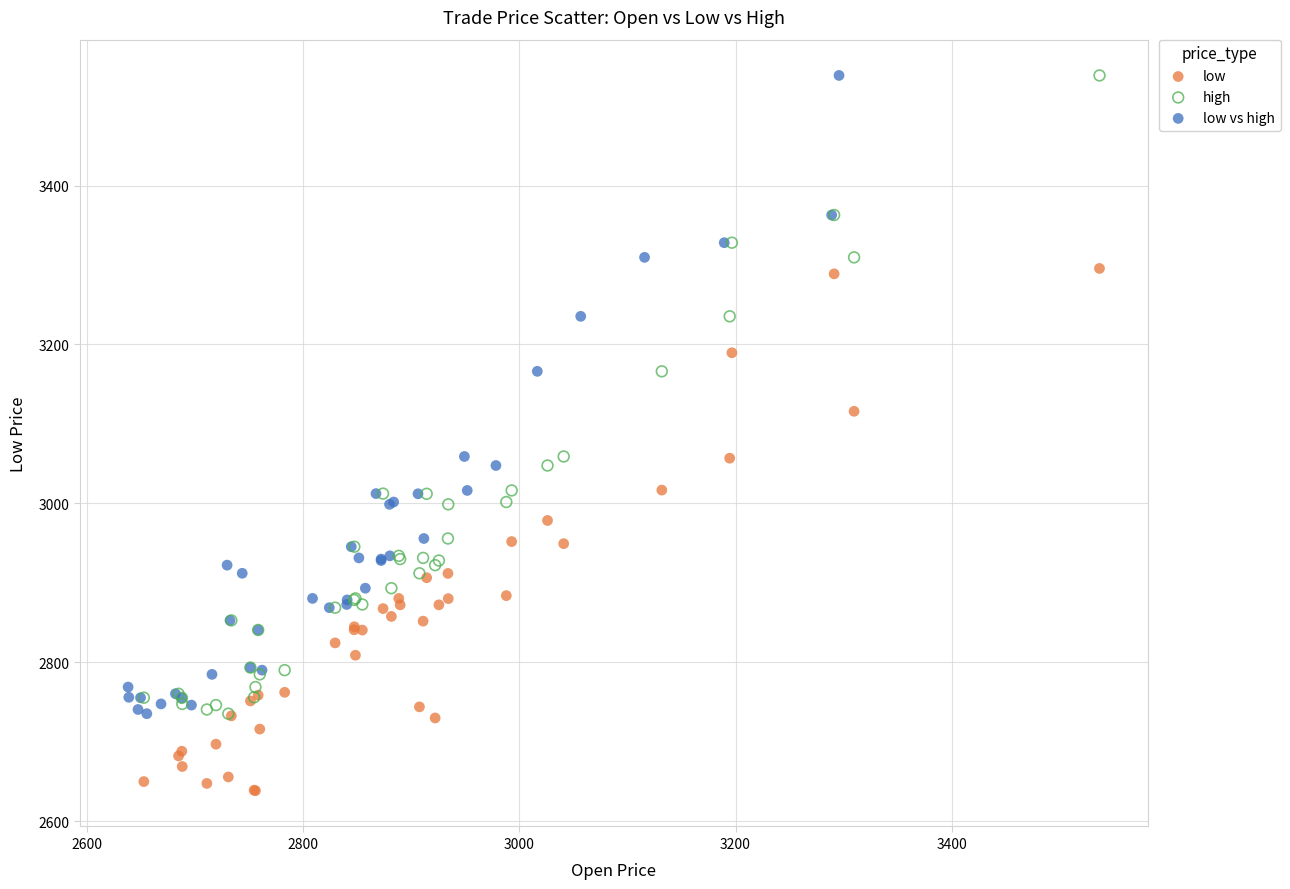

Which series reaches the minimum Y coordinate?

low